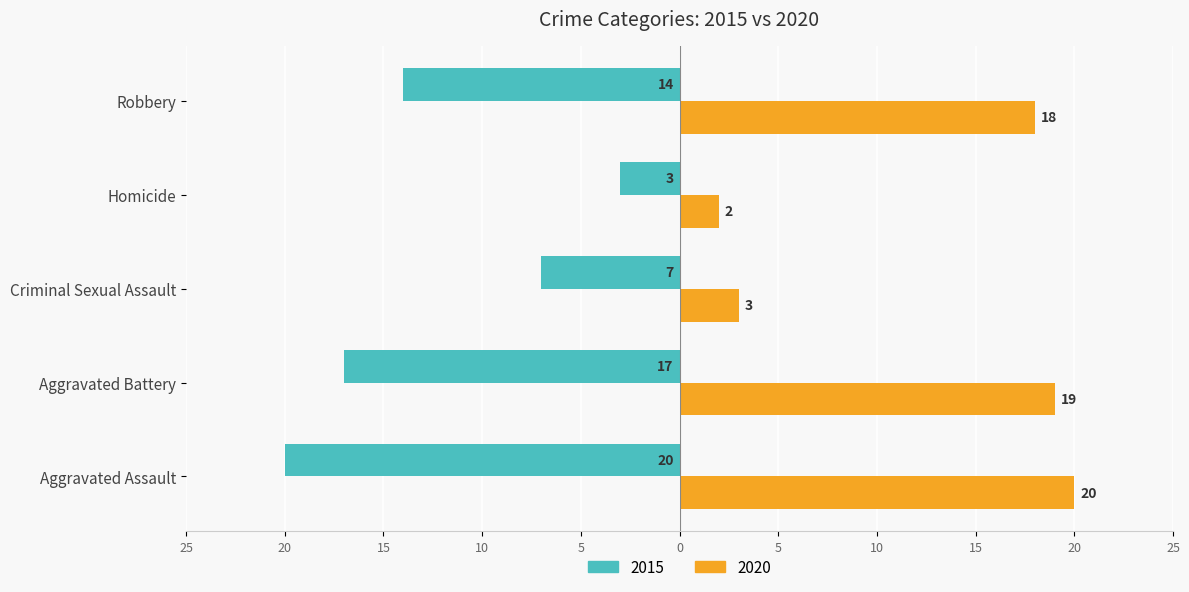

What is the difference between the 2015 values at Robbery and Homicide?

11